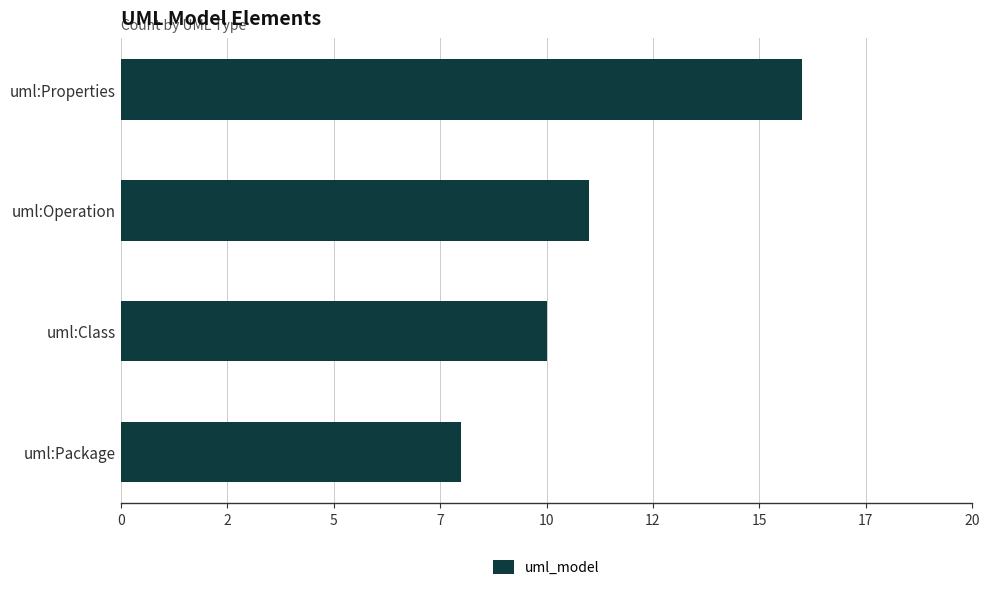

Does the chart contain any negative values?

No